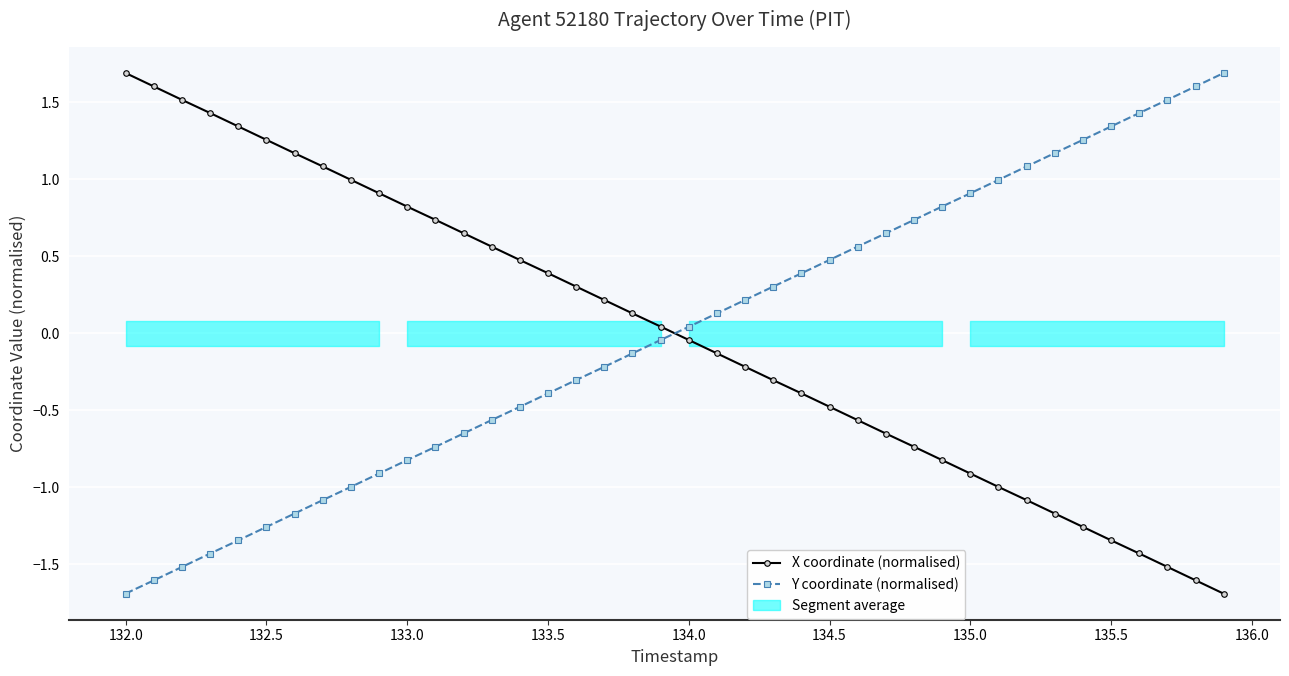

Does the chart display data point markers on the line(s)?

Yes